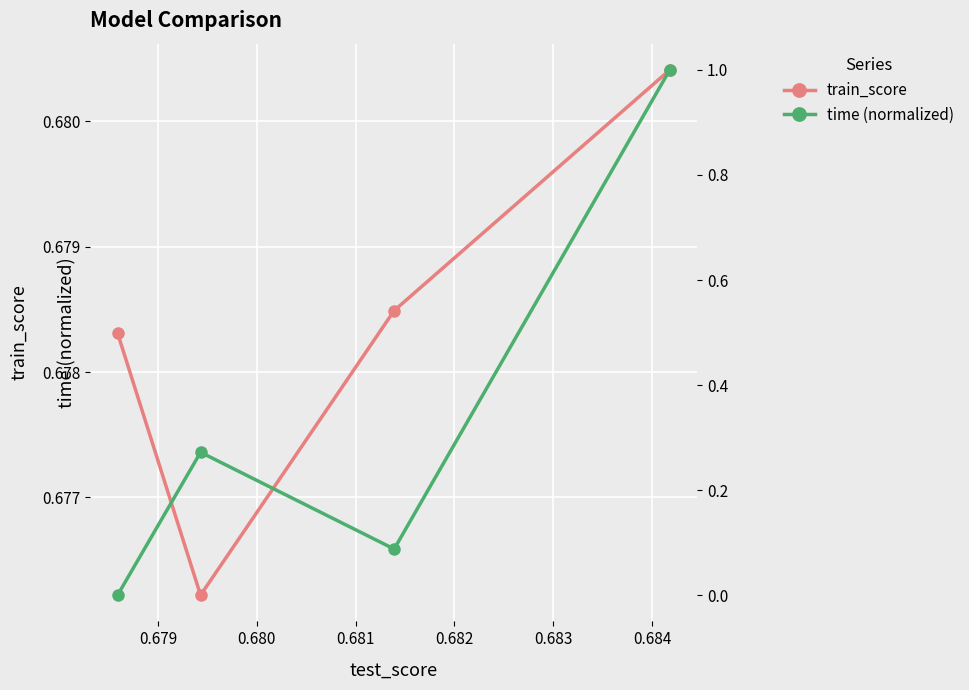

Count the train_score values in the range 0 to 1.

4